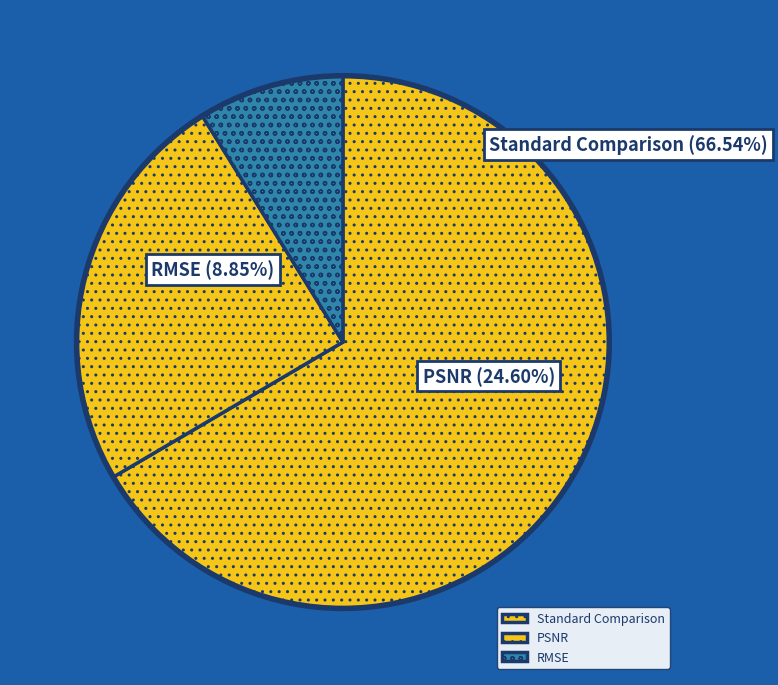

Is there a majority slice in this chart?

Yes